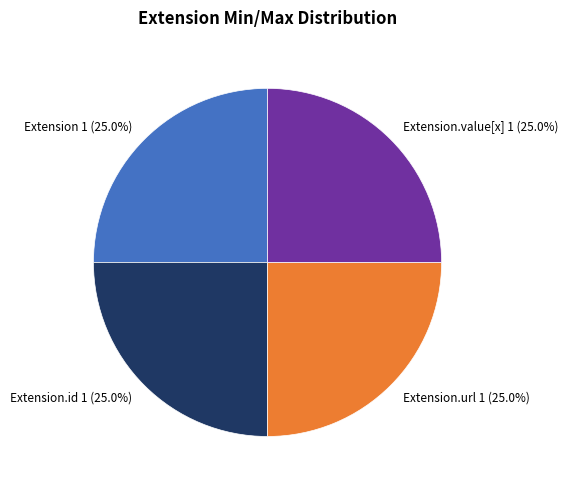

What percentage do Extension and Extension.url together represent?

50.0%